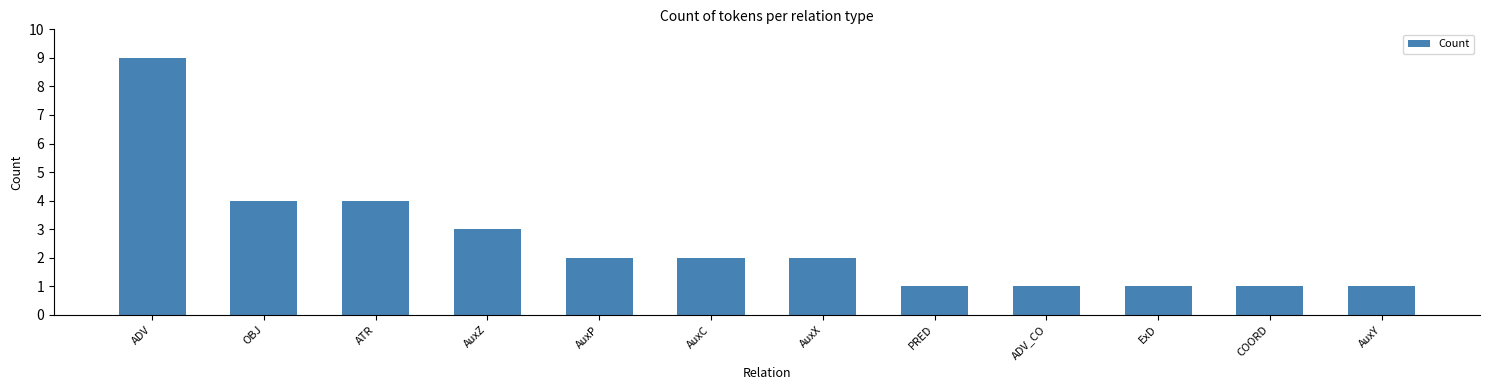

Reading right to left, what are all the values shown in this chart?

1	1	1	1	1	2	2	2	3	4	4	9